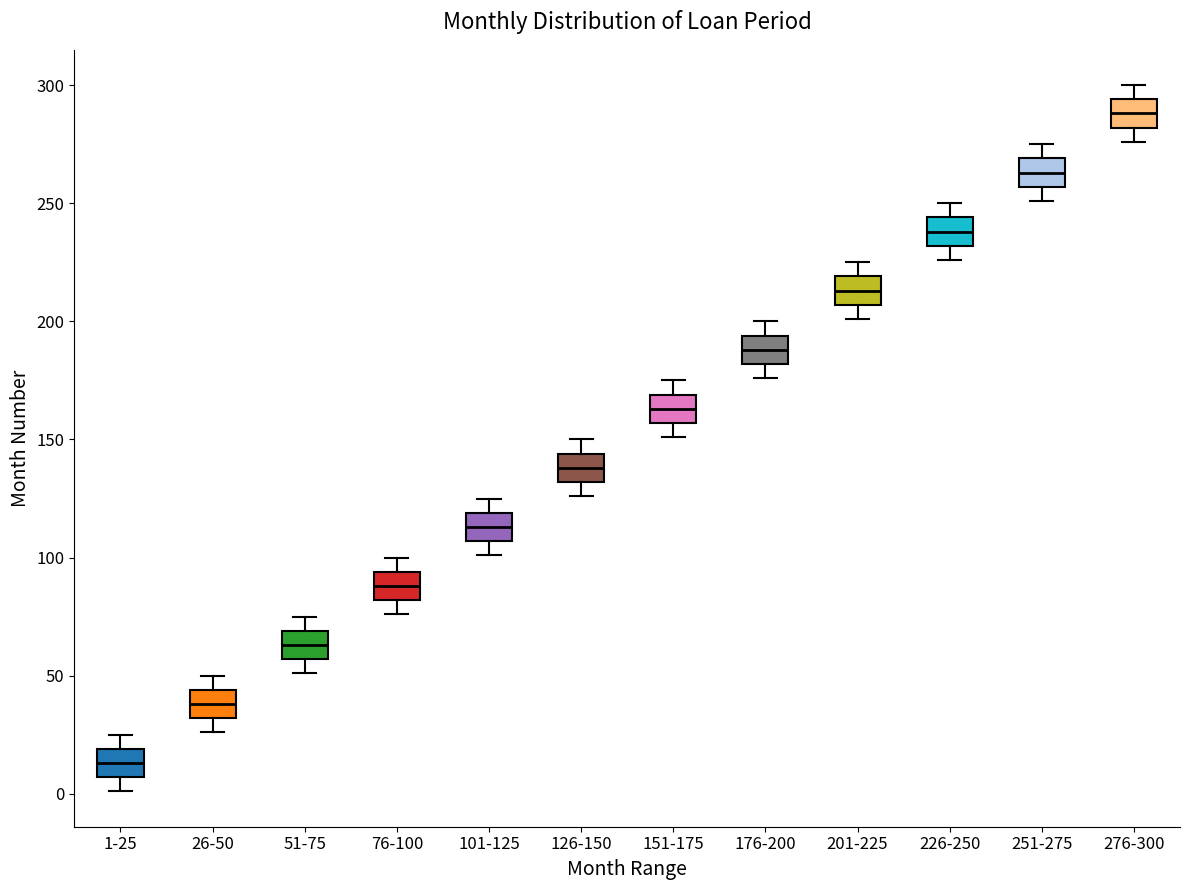

Reading left to right, read every box against the y-axis: the position of its median line, the range the box covers, and the ends of its whiskers. The values are not printed on the chart, so give them approximately, as read against the axis.

1-25: median 15, box 5 to 20, whiskers 0 to 25
26-50: median 40, box 30 to 45, whiskers 25 to 50
51-75: median 65, box 55 to 70, whiskers 50 to 75
76-100: median 90, box 80 to 95, whiskers 75 to 100
101-125: median 115, box 105 to 120, whiskers 100 to 125
126-150: median 140, box 130 to 145, whiskers 125 to 150
151-175: median 165, box 155 to 170, whiskers 150 to 175
176-200: median 190, box 180 to 195, whiskers 175 to 200
201-225: median 215, box 205 to 220, whiskers 200 to 225
226-250: median 240, box 230 to 245, whiskers 225 to 250
251-275: median 265, box 255 to 270, whiskers 250 to 275
276-300: median 290, box 280 to 295, whiskers 275 to 300